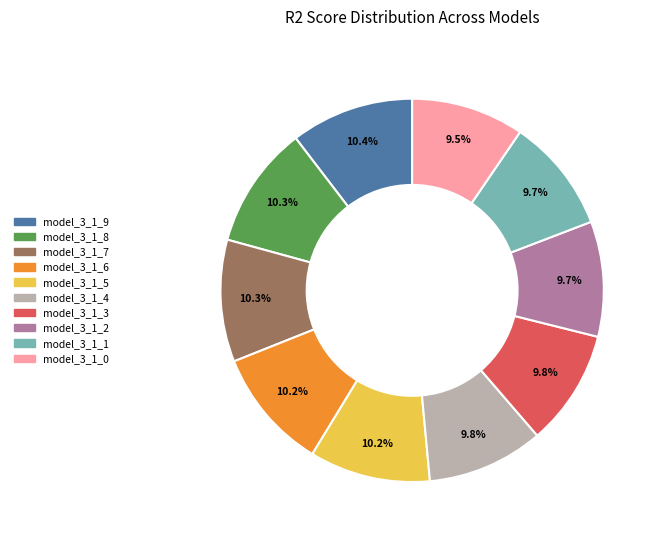

Do model_3_1_6 and model_3_1_0 together represent more than half of the pie?

No